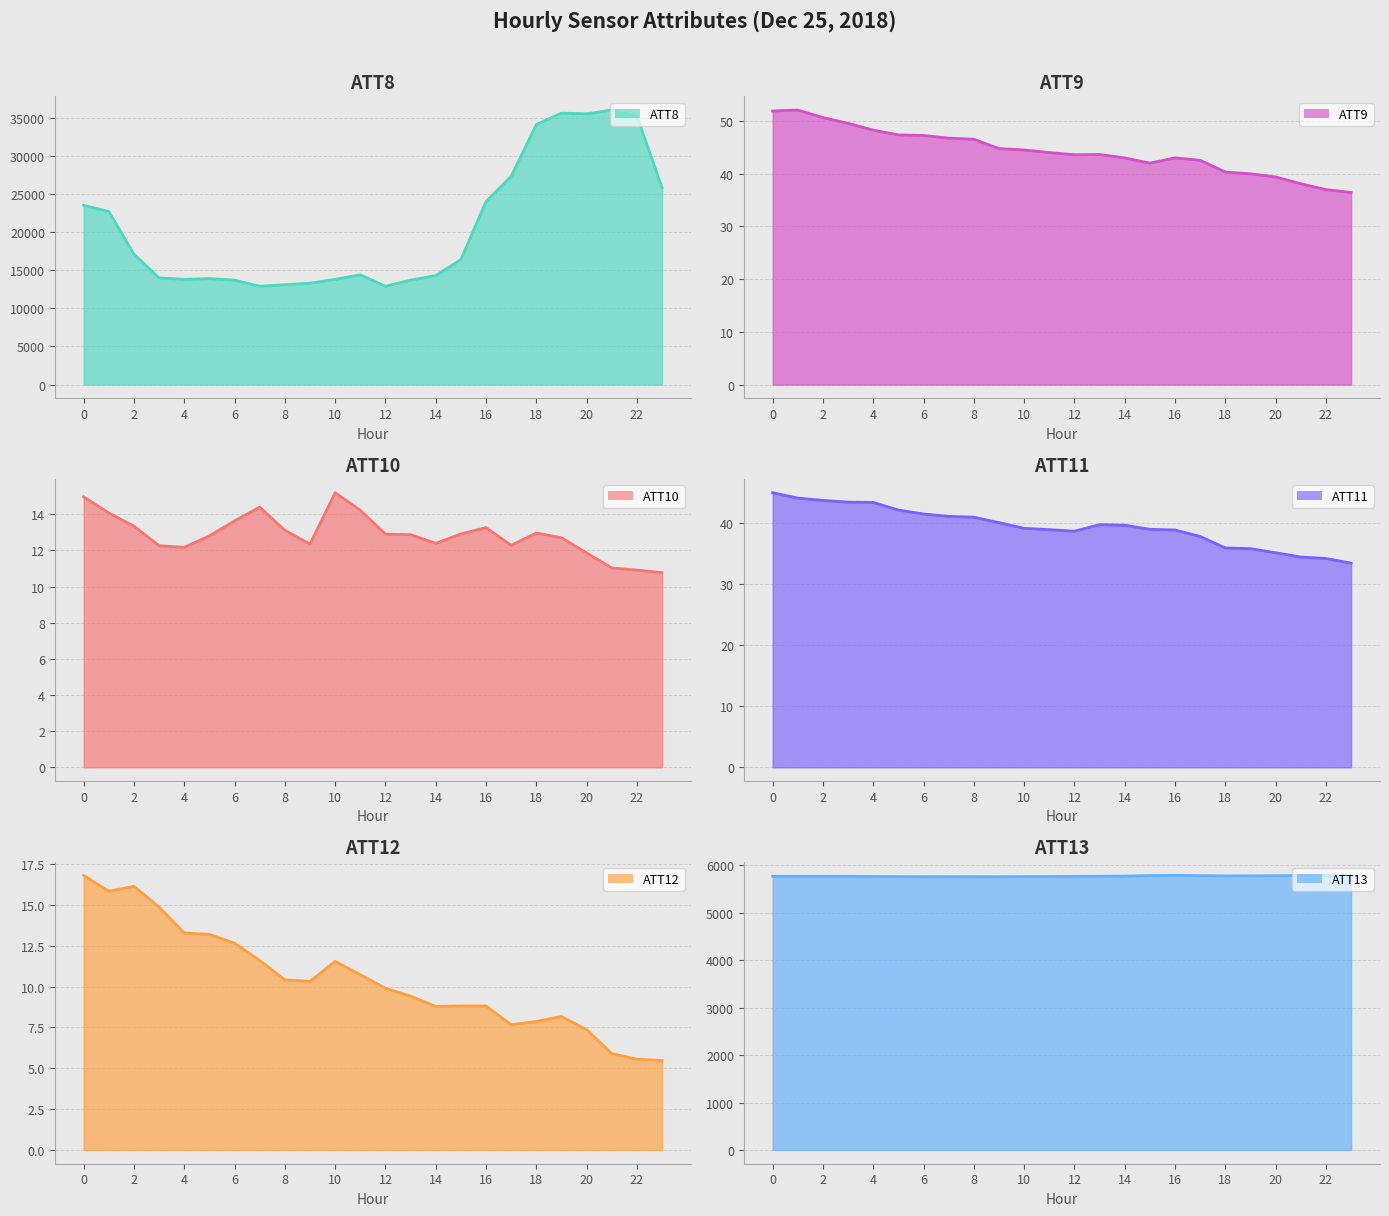

Rank the categories by ATT10 value from lowest to highest.

23, 22, 21, 20, 4, 3, 17, 9, 14, 19, 5, 13, 12, 15, 18, 8, 16, 2, 6, 1, 11, 7, 0, 10